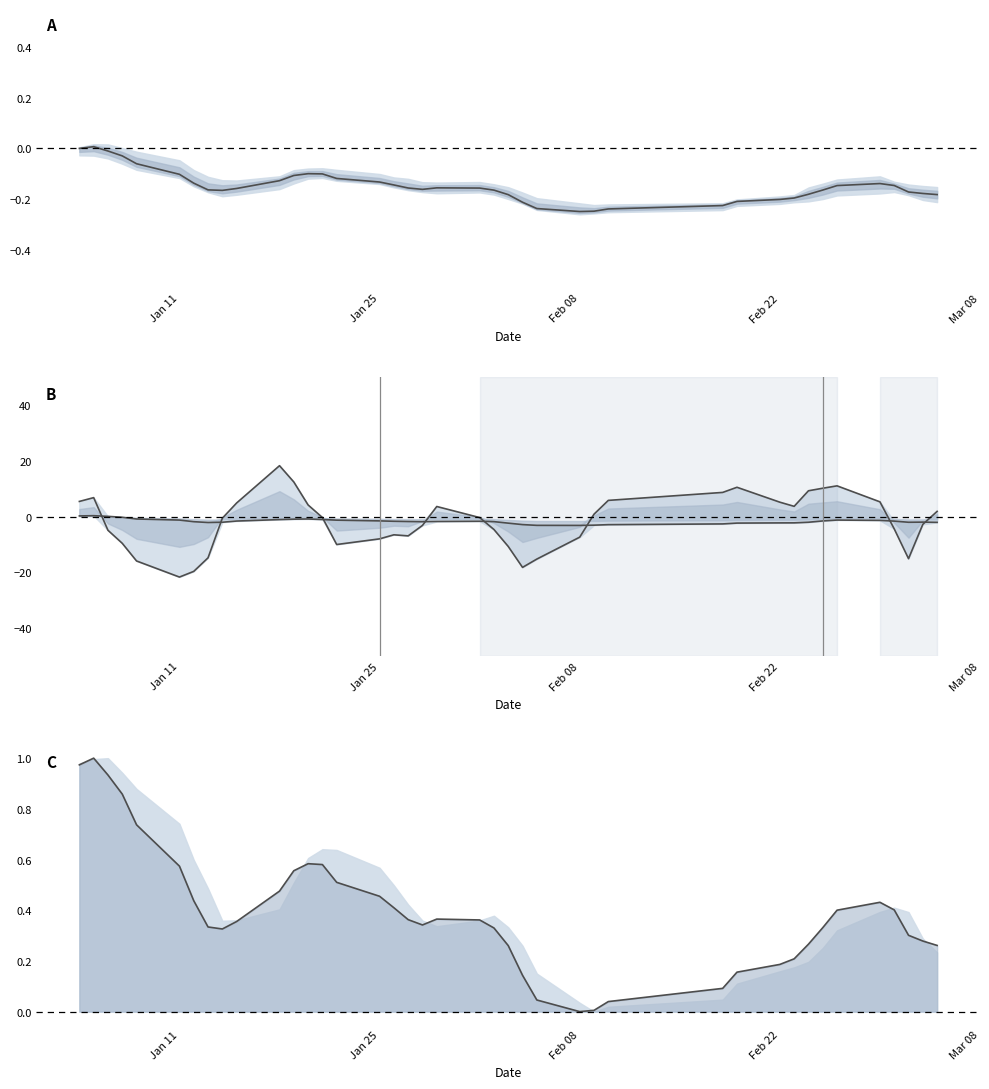

At how many categories does at least one series exceed 9?

6